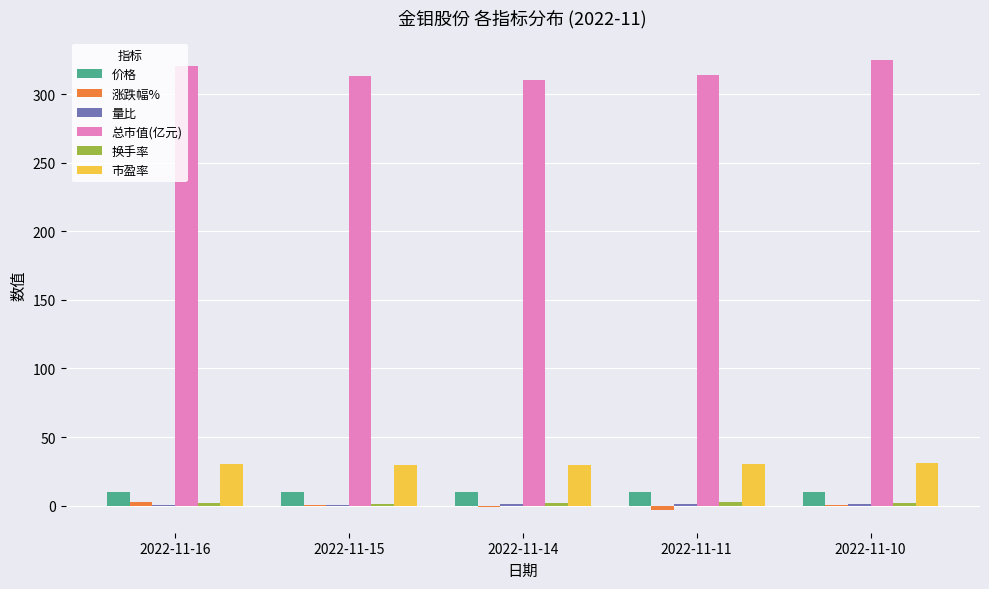

Does the chart contain stacked bars?

No